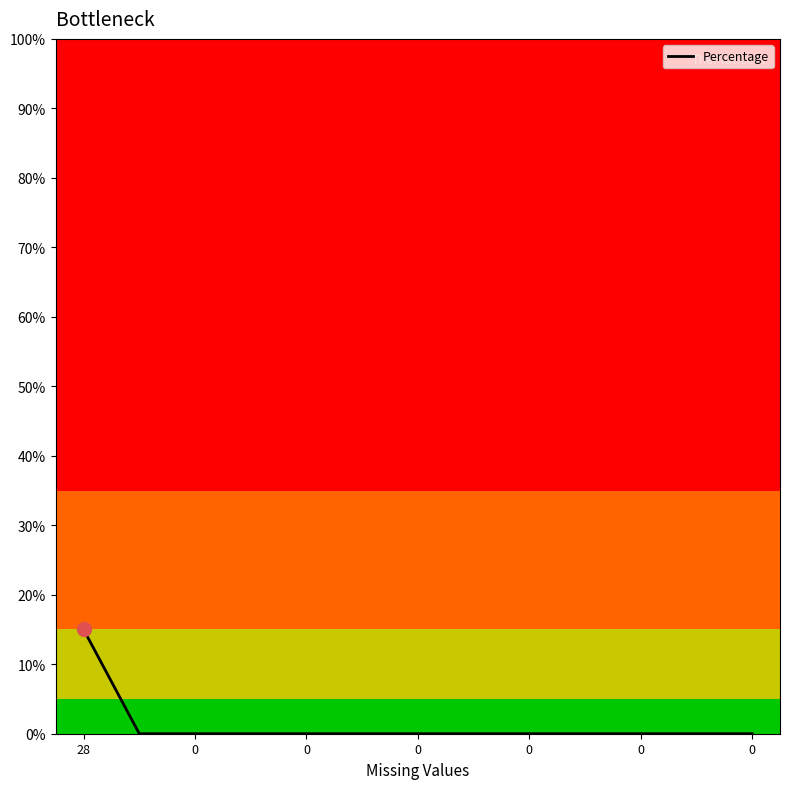

Does the chart have visible grid lines?

No